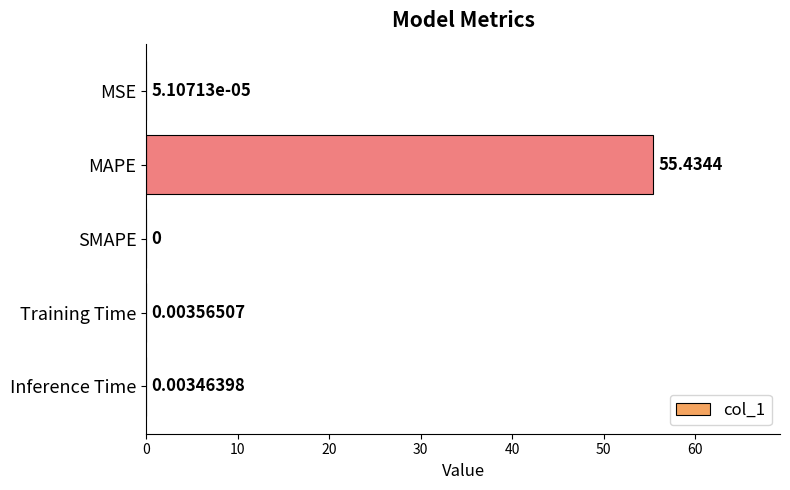

Are the bars grouped side by side (vs. stacked)?

No